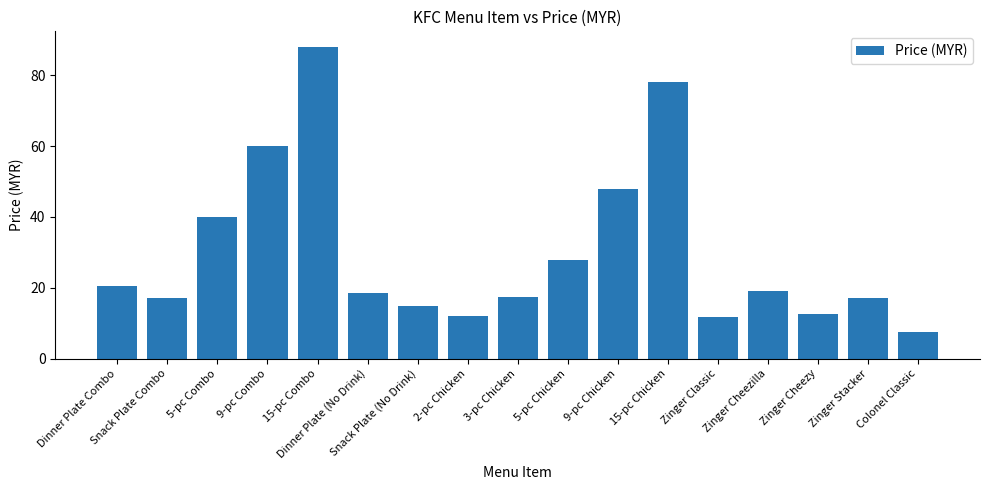

What is the difference between the values at 5-pc Chicken and 15-pc Combo?

60.0